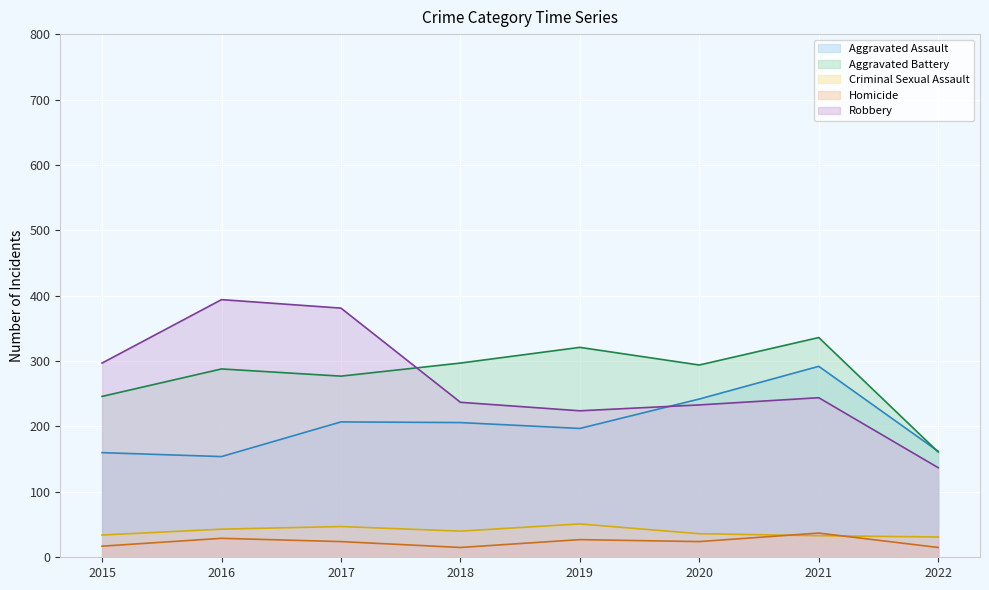

At which label does Homicide first exceed 24?

2016